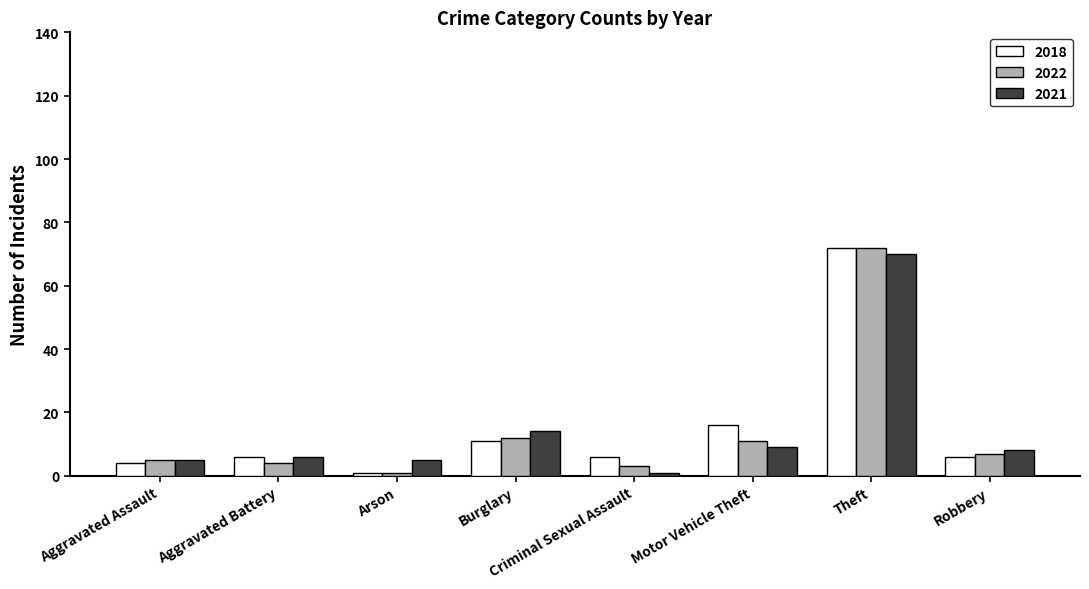

What is the label of the 2nd bar from the left?

Aggravated Battery